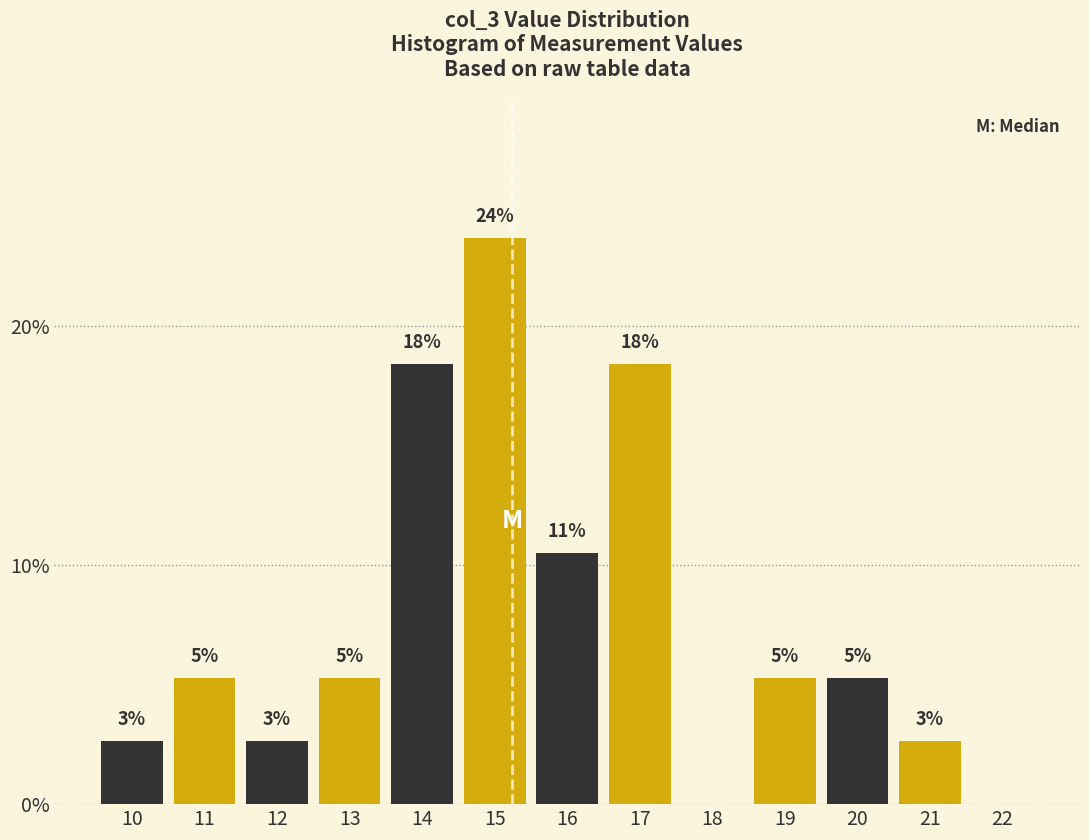

Are the bars horizontal?

No